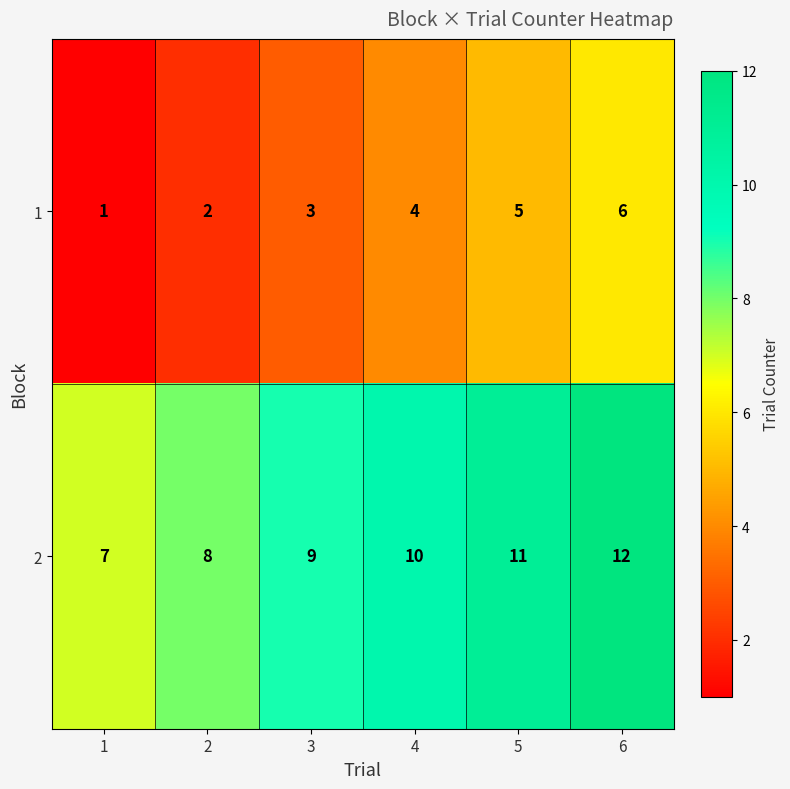

Rank the series at 5 from lowest to highest value.

1, 2